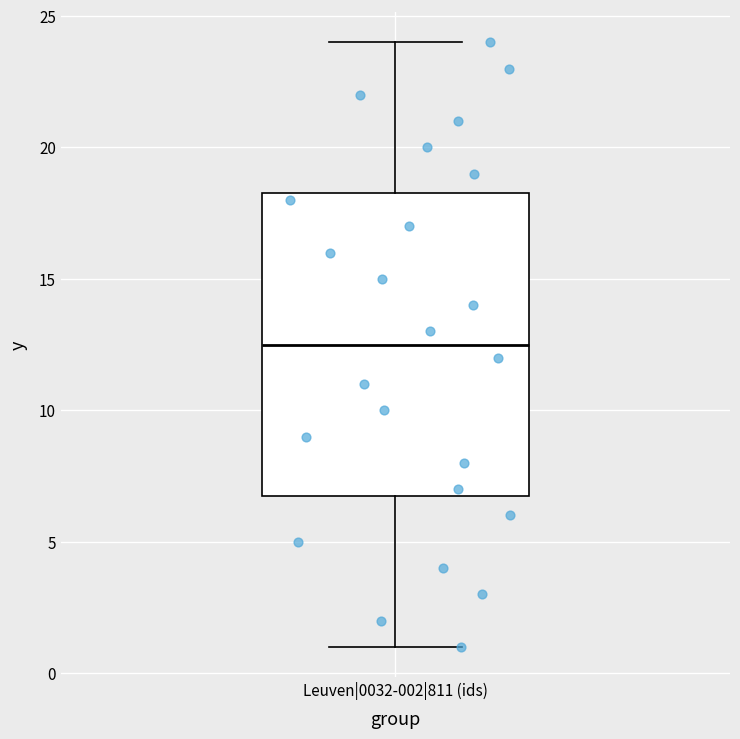

Read this box plot against the y-axis: the position of the median line, the range covered by the box, and the ends of both whiskers. The values are not printed on the chart, so give them approximately, as read against the axis.

median 12.5, box 7.0 to 18.5, whiskers 1.0 to 24.0